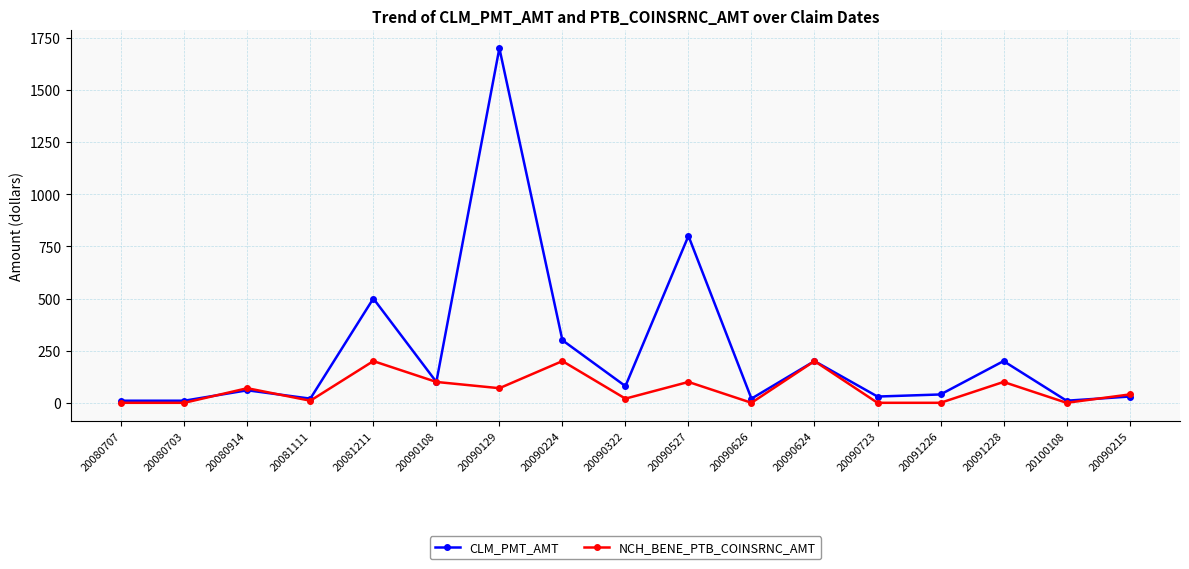

Which series has the largest range (max minus min)?

CLM_PMT_AMT